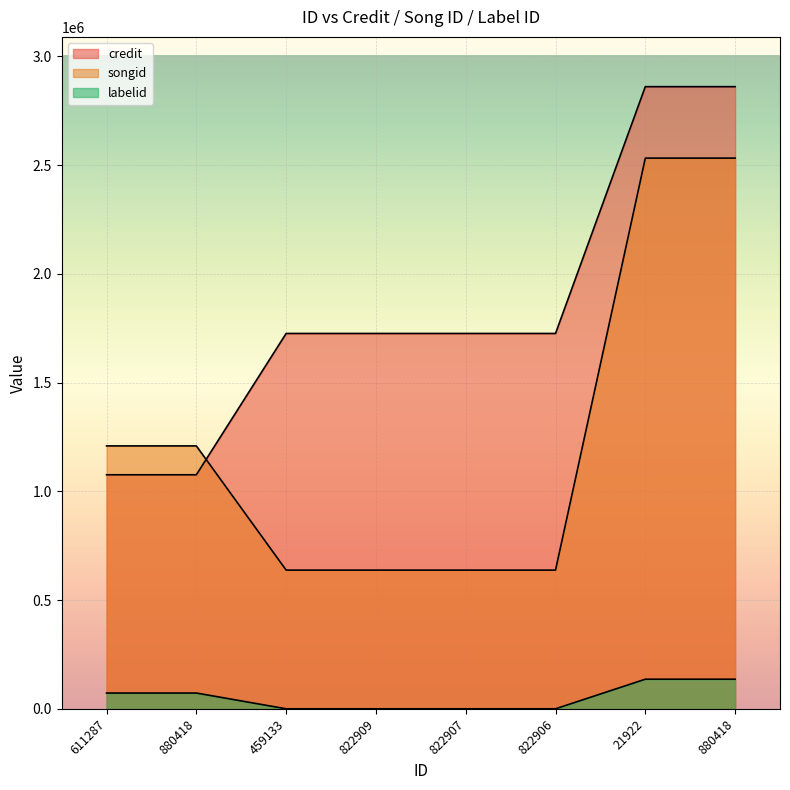

True or false: credit and labelid cross at least once.

False